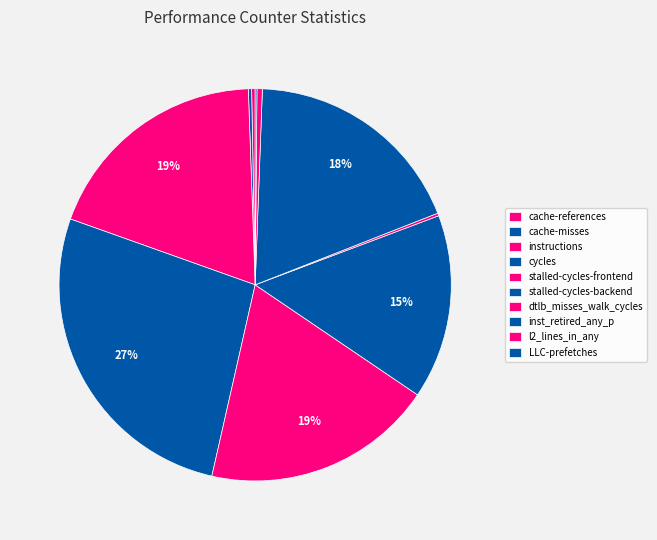

Does dtlb_misses_walk_cycles represent more than half of the total?

No